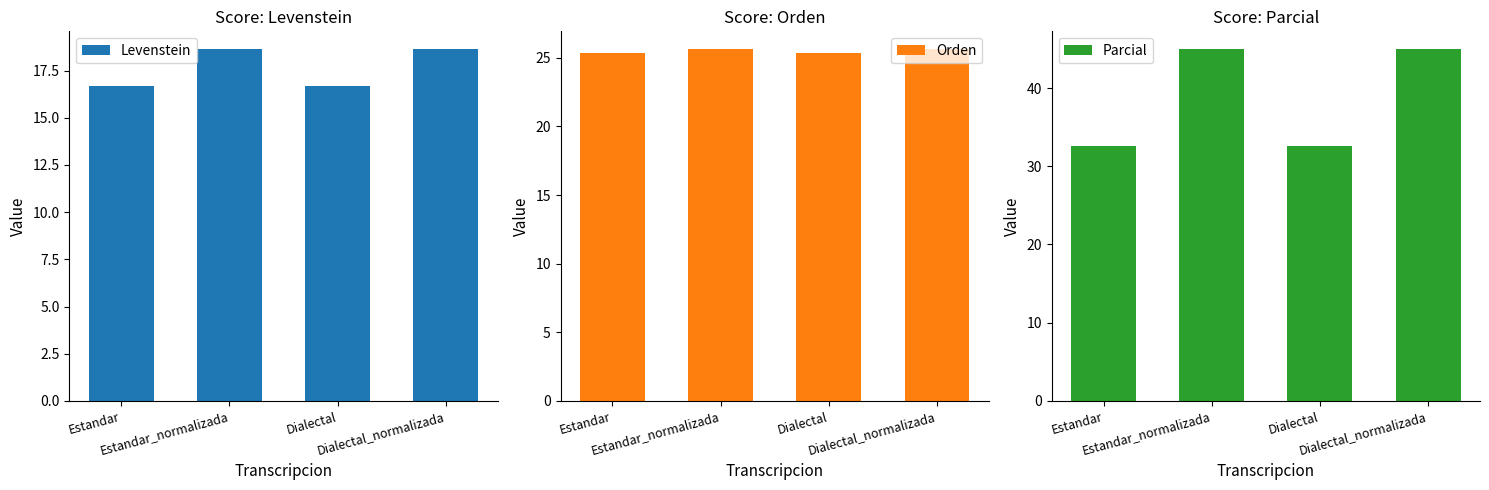

Reading right to left, what are all the values shown in this chart?

Levenstein: 18.6	16.7	18.6	16.7
Orden: 25.6	25.3	25.6	25.3
Parcial: 45.0	32.6	45.0	32.6